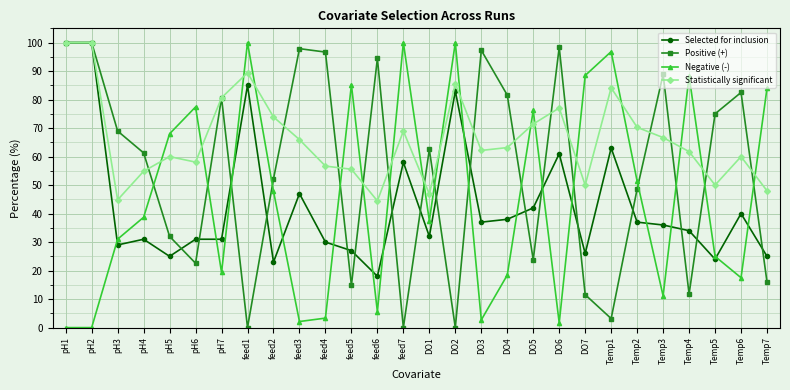

What is the average value of the Negative (-) series?

45.6